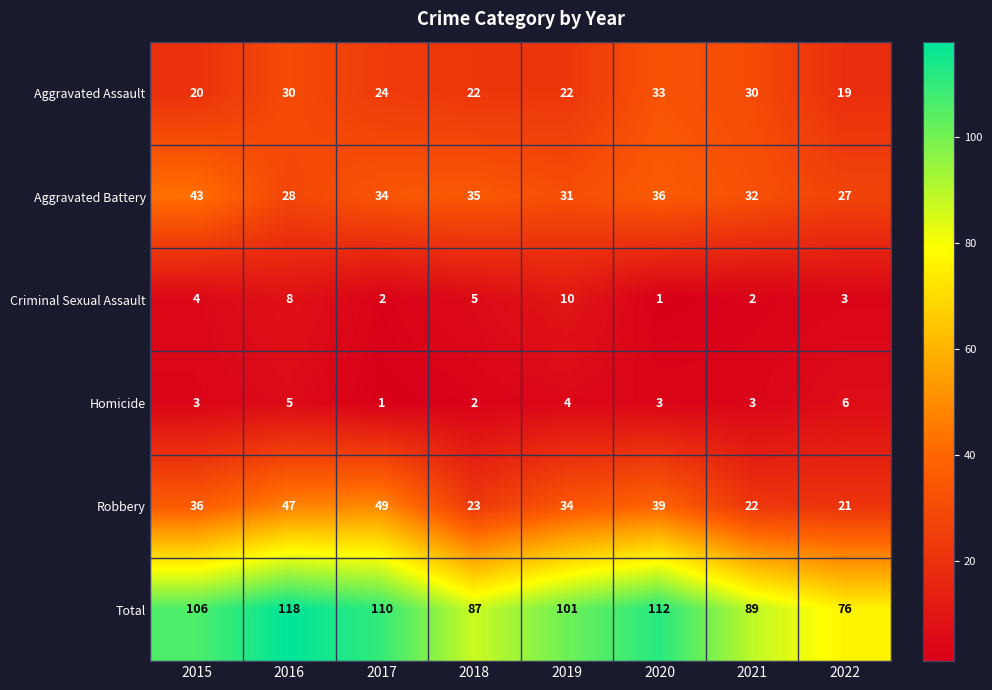

At which label is Total closest to 97?

2019